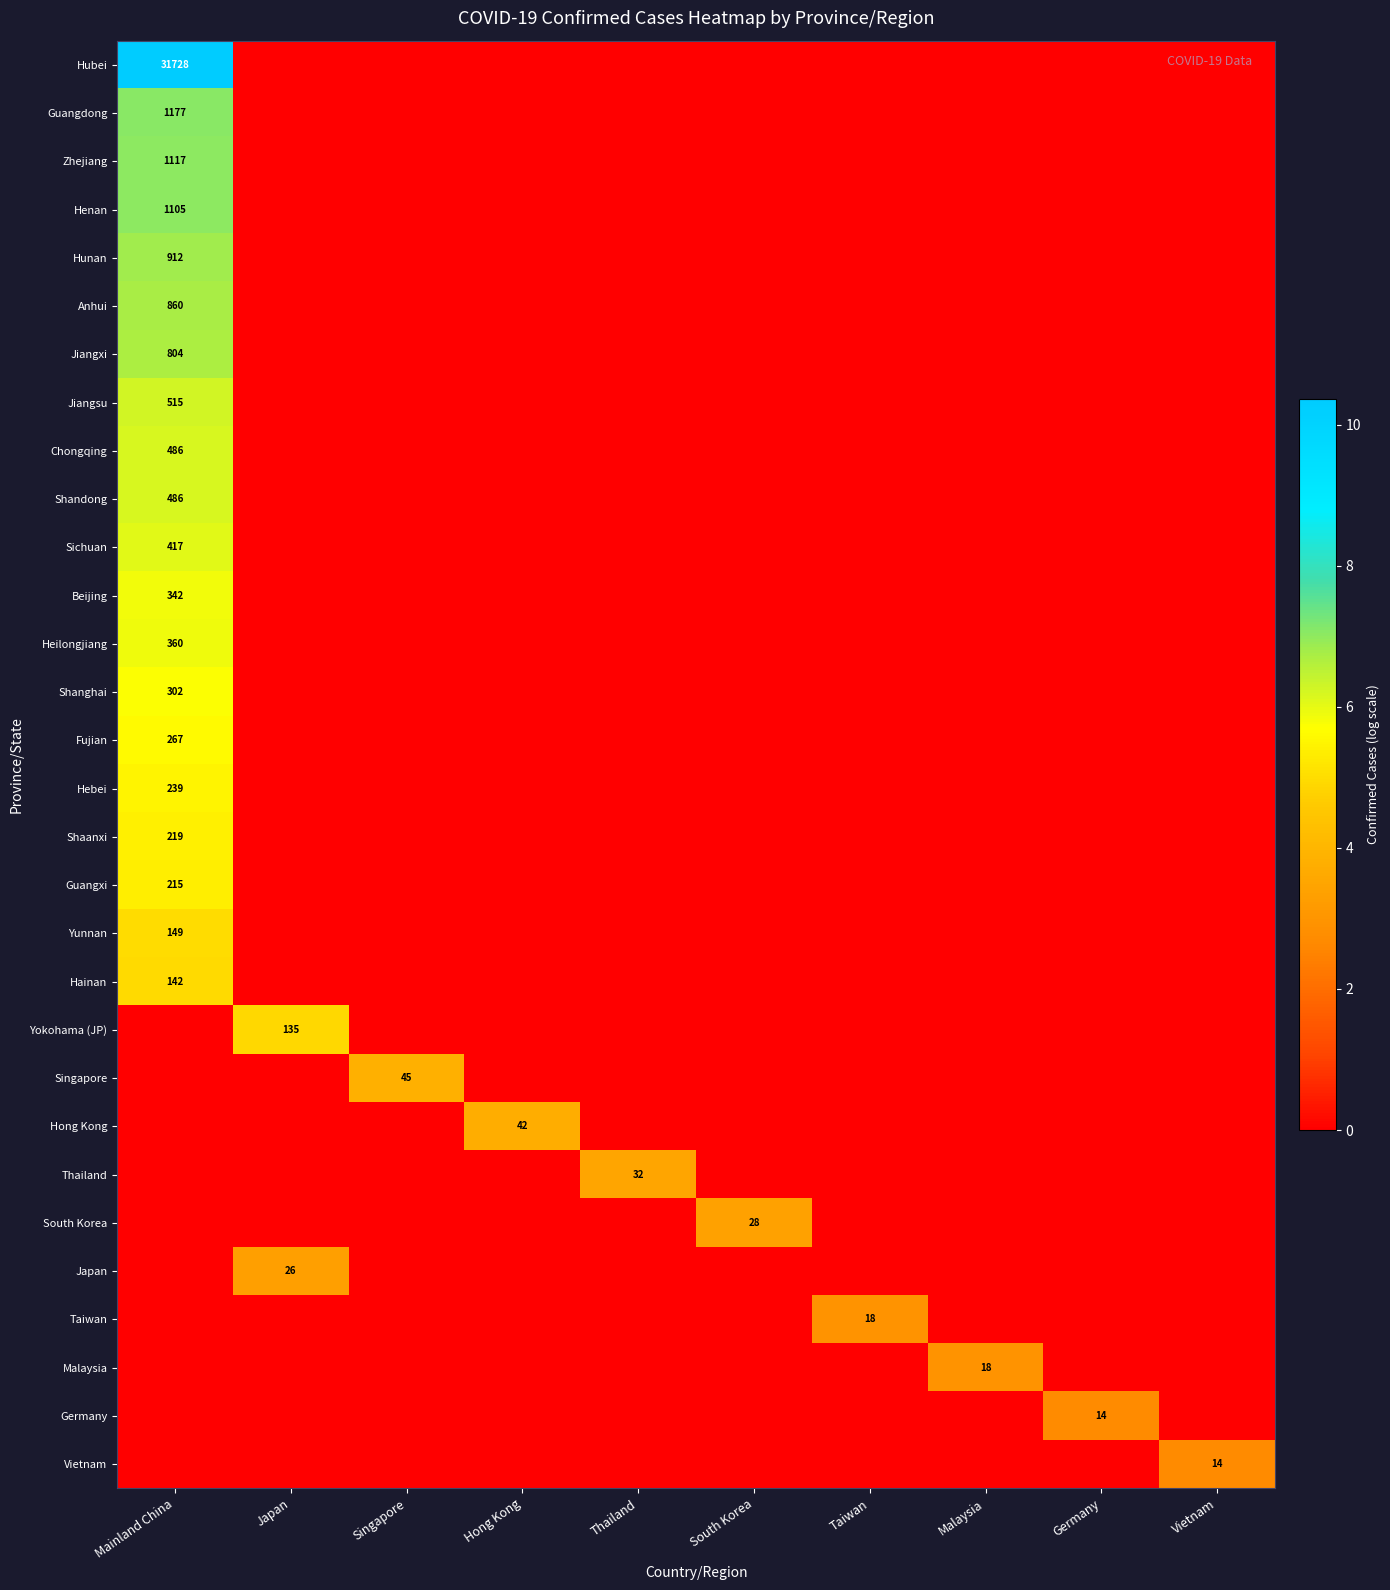

The value of Hong Kong at Hong Kong is 15. True or false?

False